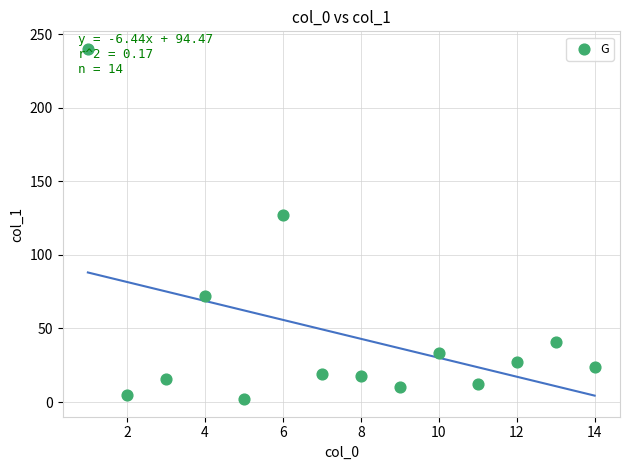

What is the range of X values (max minus min)?

13.0